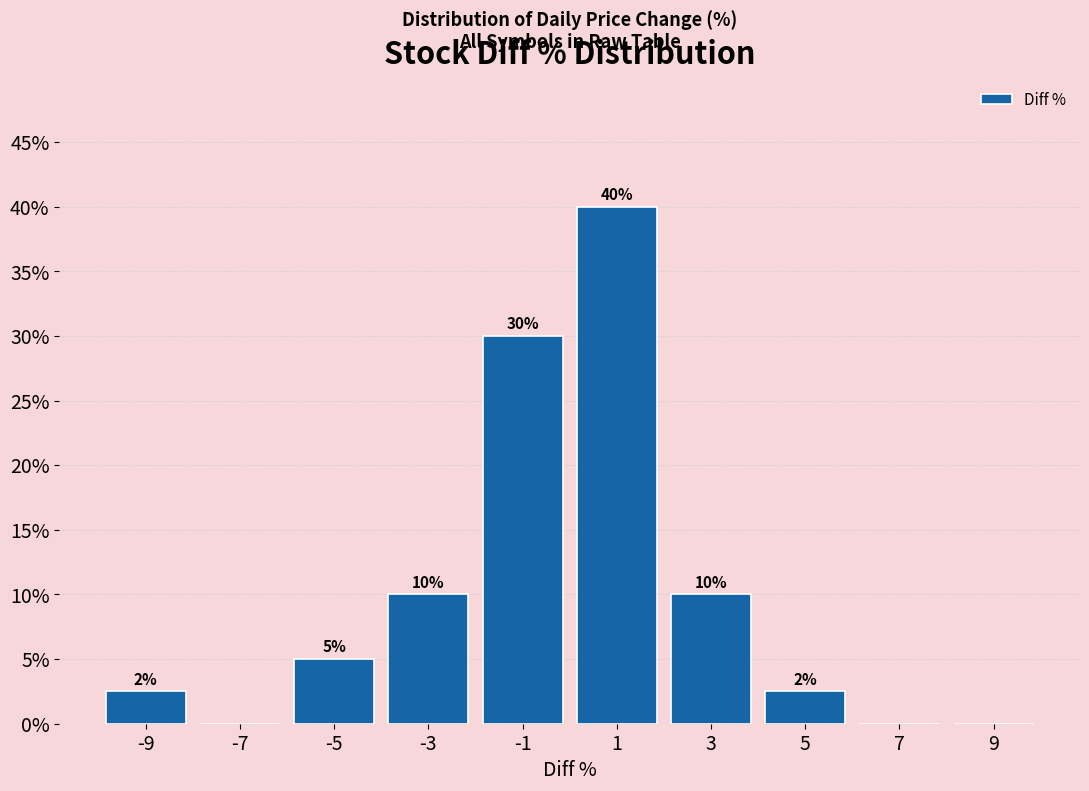

Which range on the x-axis has the tallest bar?

0 to 2